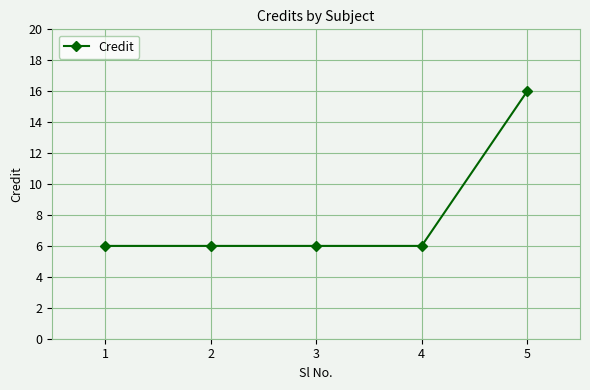

What is the minimum value shown in the chart?

6